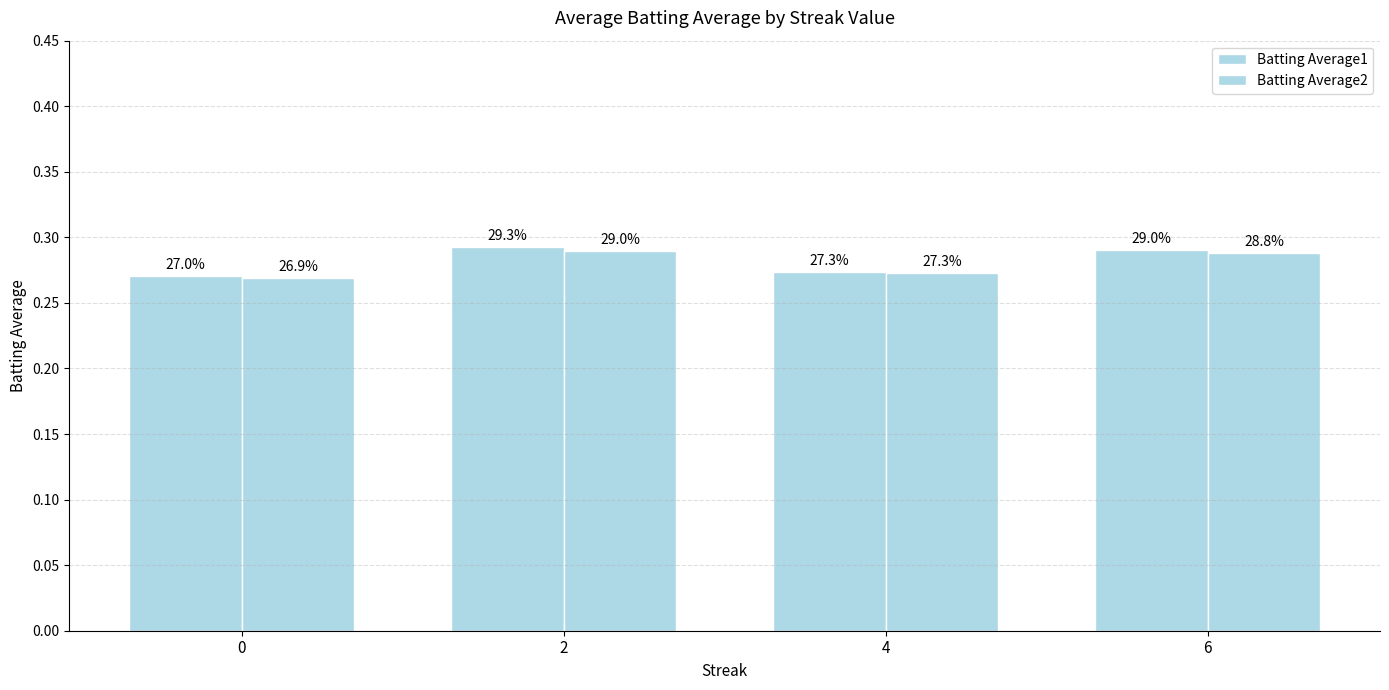

How many bars are there in each group?

2